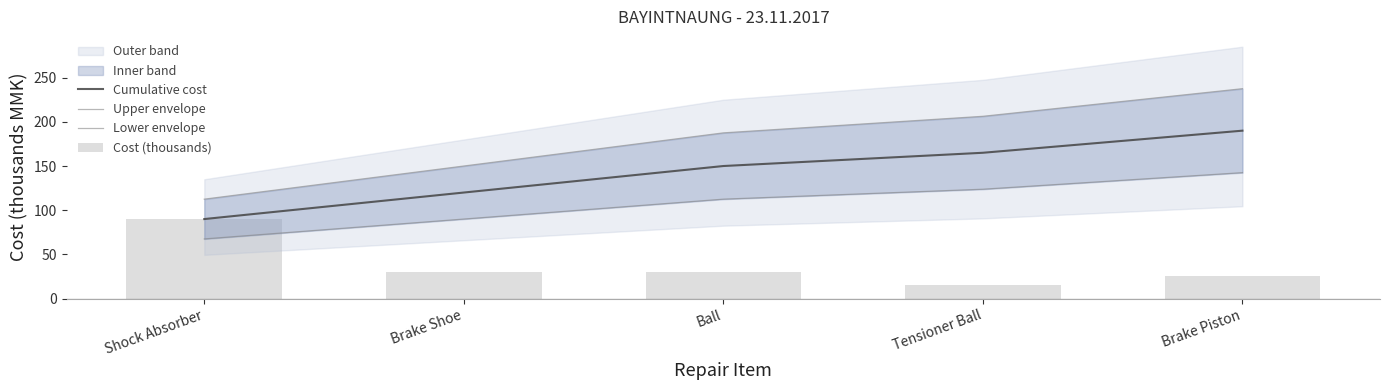

Reading right to left, transcribe all the data shown in this chart.

Cumulative cost: 190.0	165.0	150.0	120.0	90.0
Upper envelope: 237.5	206.2	187.5	150.0	112.5
Lower envelope: 142.5	123.8	112.5	90.0	67.5
Cost (thousands): 25.0	15.0	30.0	30.0	90.0